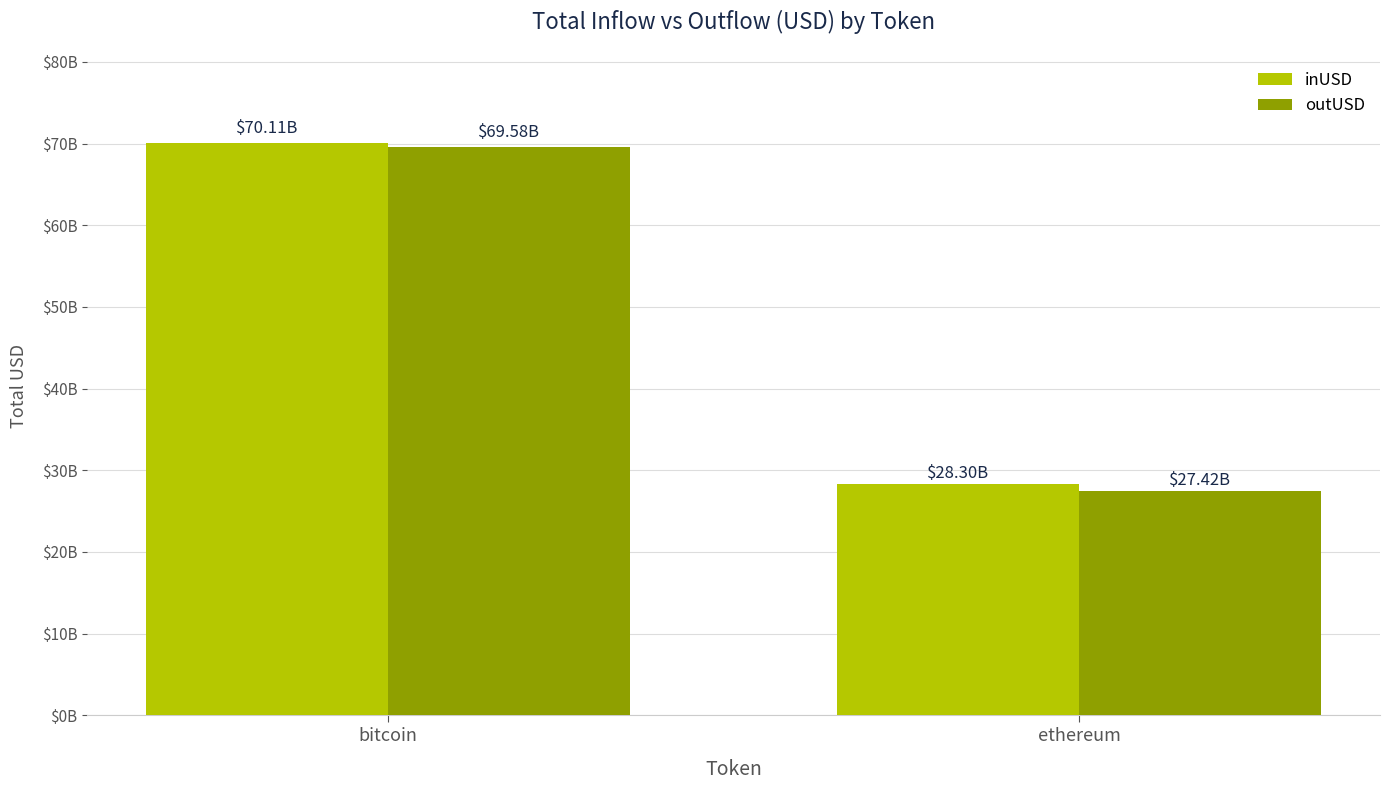

What is the spread (max minus min) of values at bitcoin?

528358178.2